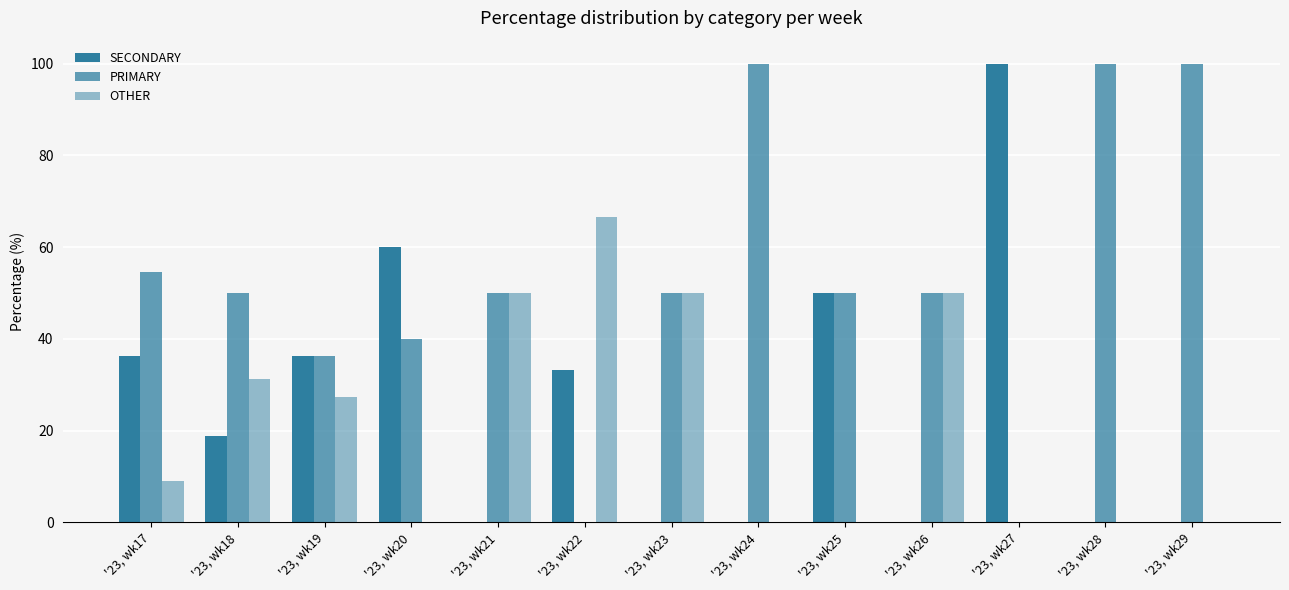

Between '23, wk21 and '23, wk27, which is larger?

'23, wk27